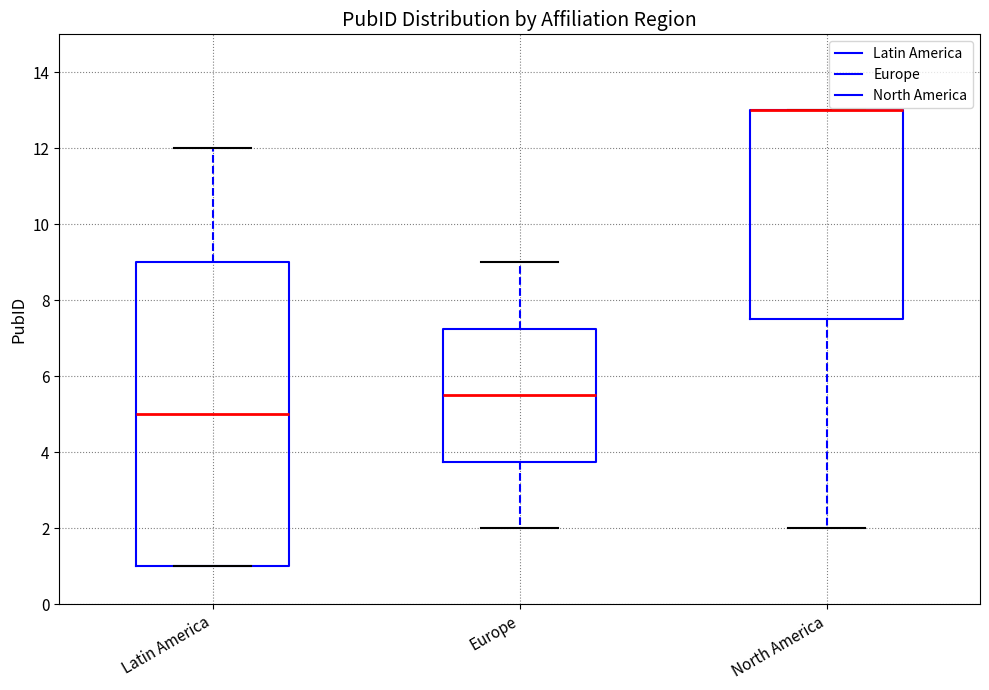

Reading left to right, read every box against the y-axis: the position of its median line, the range the box covers, and the ends of its whiskers. The values are not printed on the chart, so give them approximately, as read against the axis.

Latin America: median 5.0, box 1.0 to 9.0, whiskers 1.0 to 12.0
Europe: median 5.6, box 3.8 to 7.2, whiskers 2.0 to 9.0
North America: median 13.0 (drawn on the box's upper edge), box 7.6 to 13.0, whiskers 2.0 to 13.0